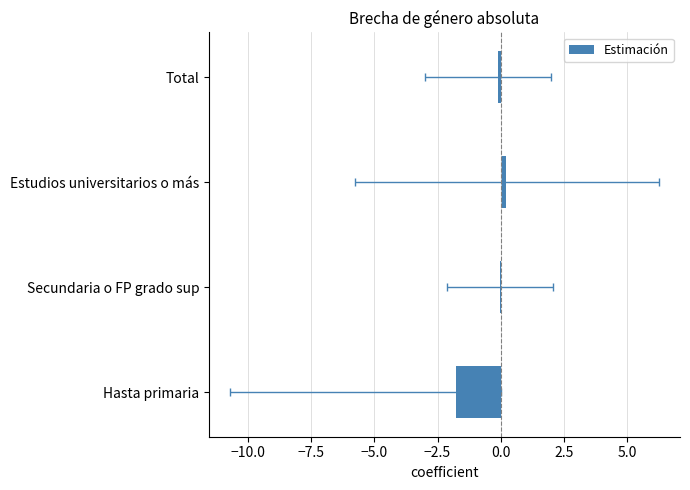

What is the maximum value shown in the chart?

0.2